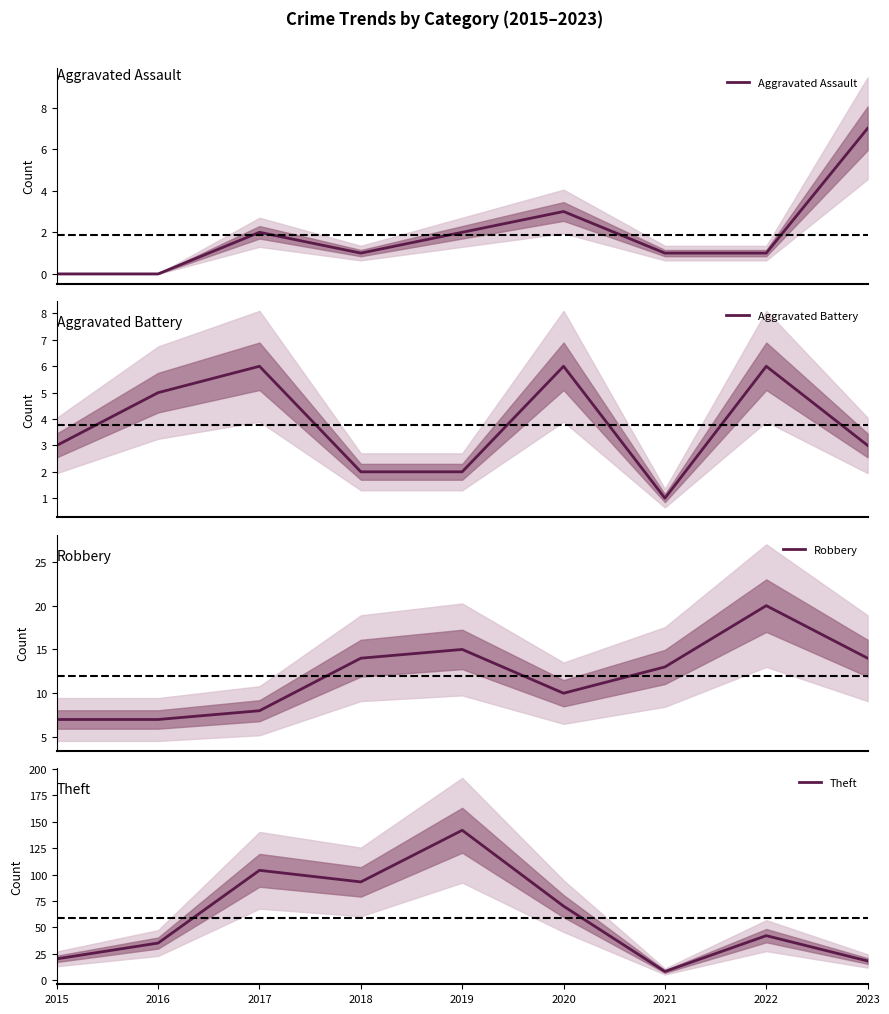

At which label does Aggravated Battery first exceed 3?

2016